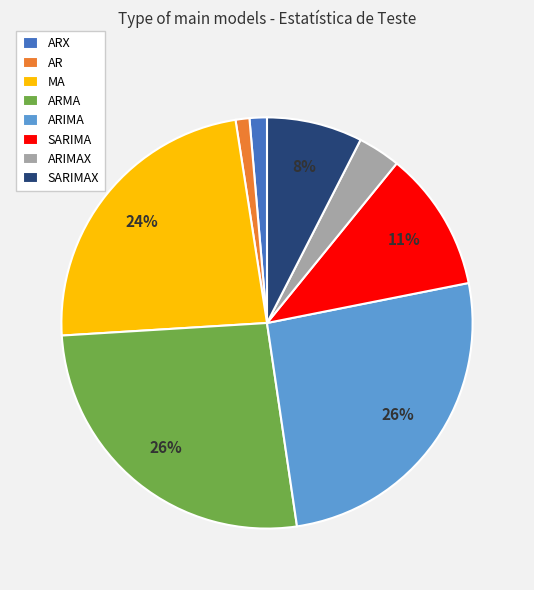

True or false: SARIMAX accounts for 8% of the total.

True